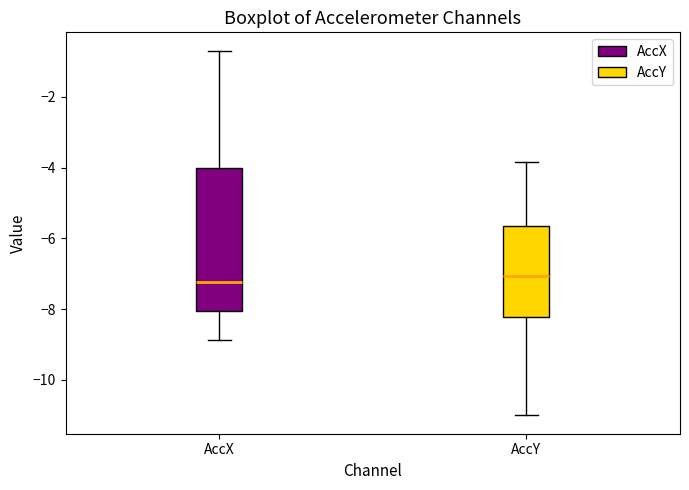

Reading left to right, transcribe this box plot: for each box, give where its median line is, the range the box spans, and where its two whiskers end, as read against the y-axis. The values are not printed on the chart, so give them approximately, as read against the axis.

AccX: median -7.2, box -8.0 to -4.0, whiskers -8.8 to -0.6
AccY: median -7.0, box -8.2 to -5.6, whiskers -11.0 to -3.8